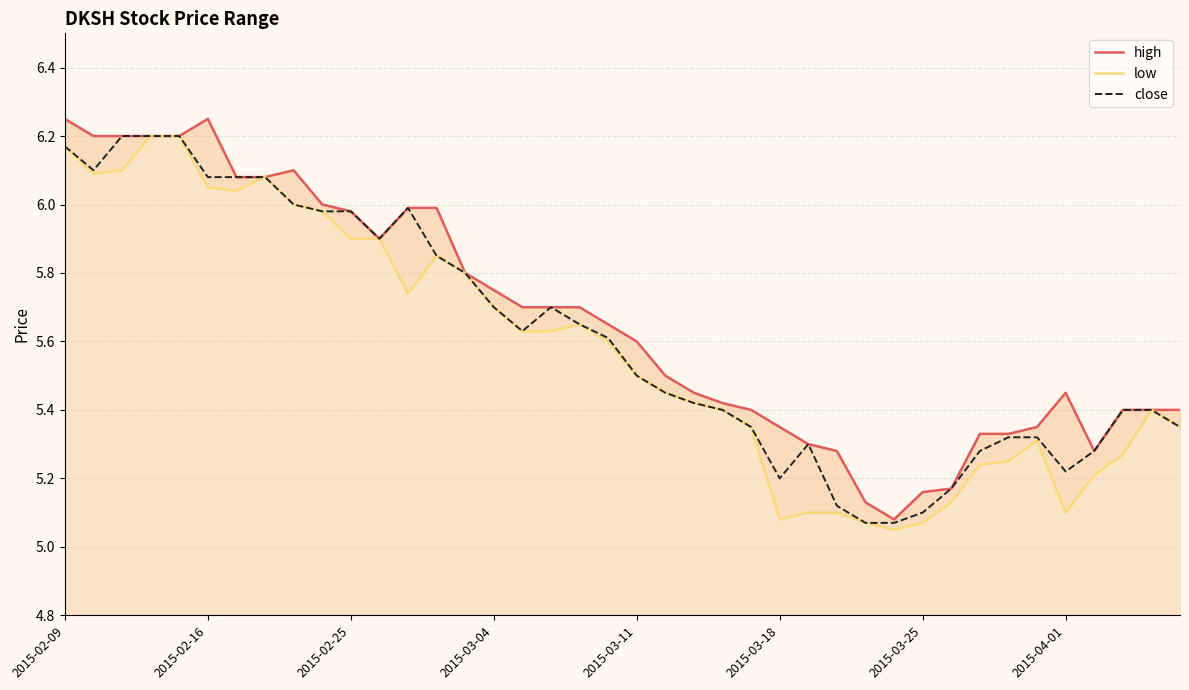

At which category does the chart reach its minimum across all series?

29